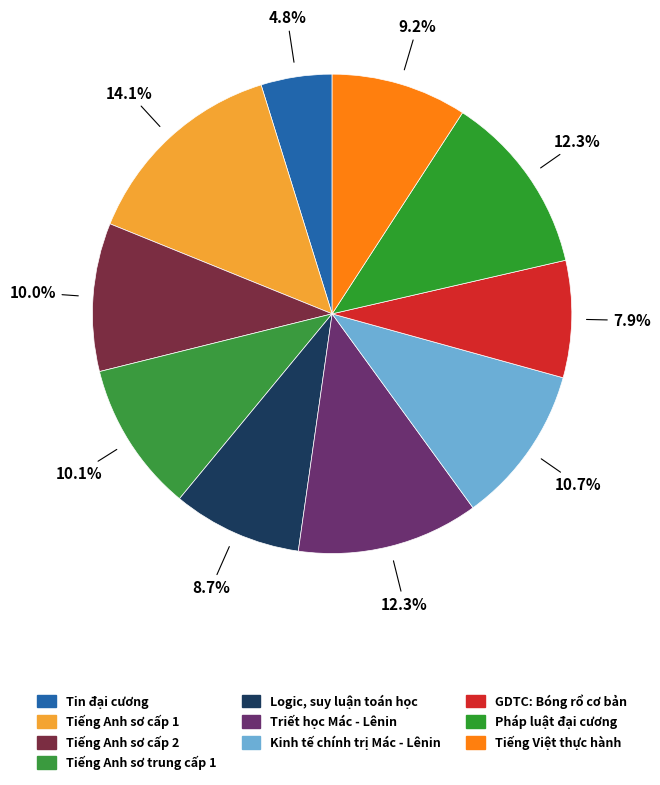

To the nearest percent, what is the average slice percentage?

10%